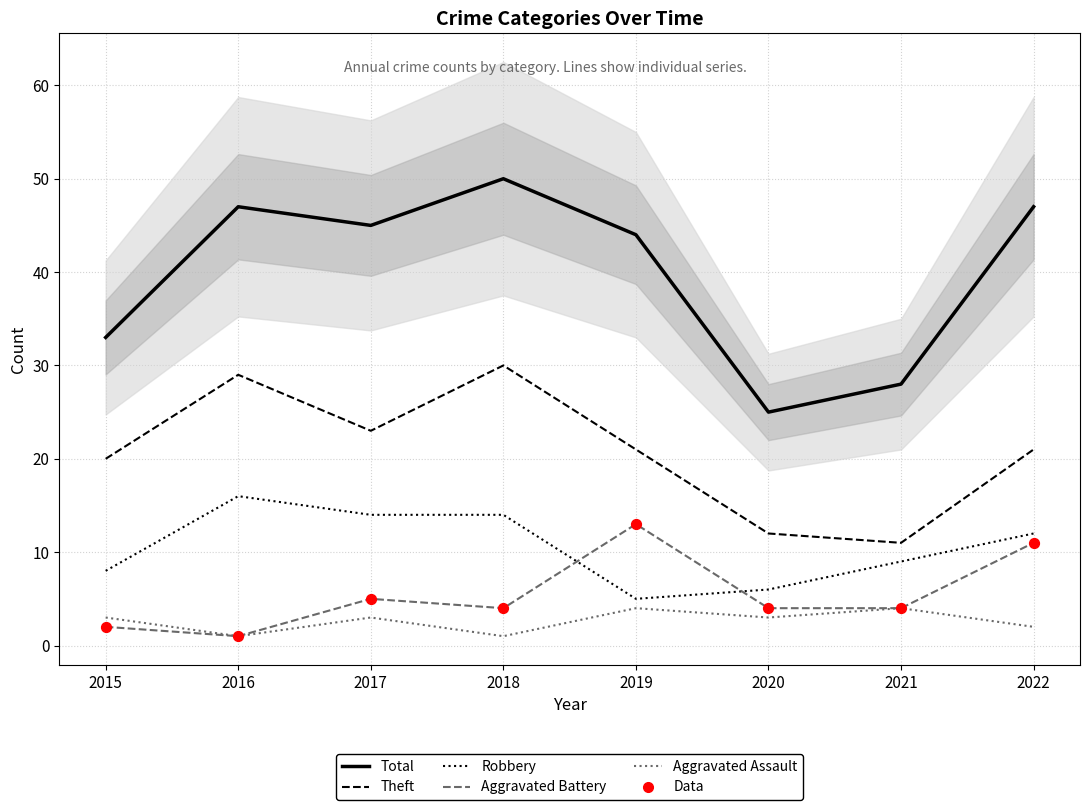

What is the total value across all series at 2015?

68